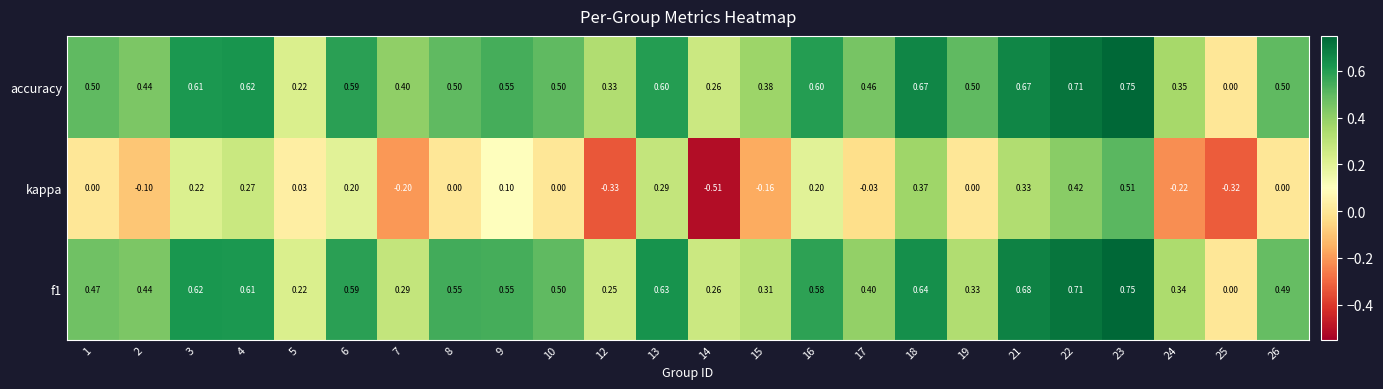

Rank the series at 3 from highest to lowest value.

f1, accuracy, kappa